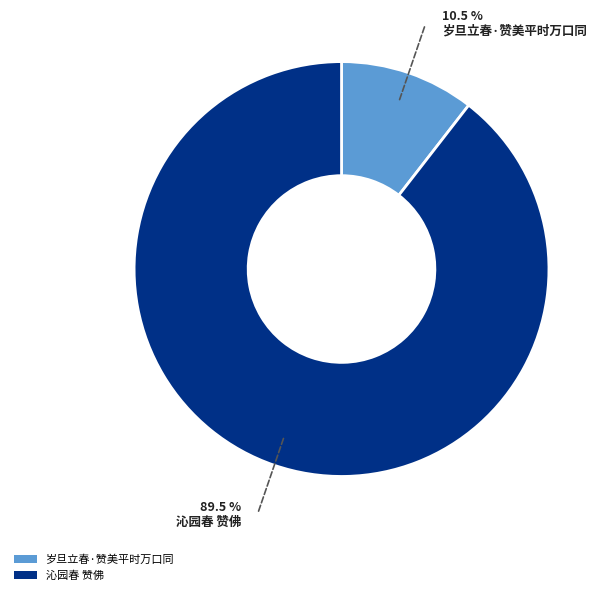

To the nearest percent, what is the difference between the 岁旦立春·赞美平时万口同 and 沁园春 赞佛 slice percentages?

79%